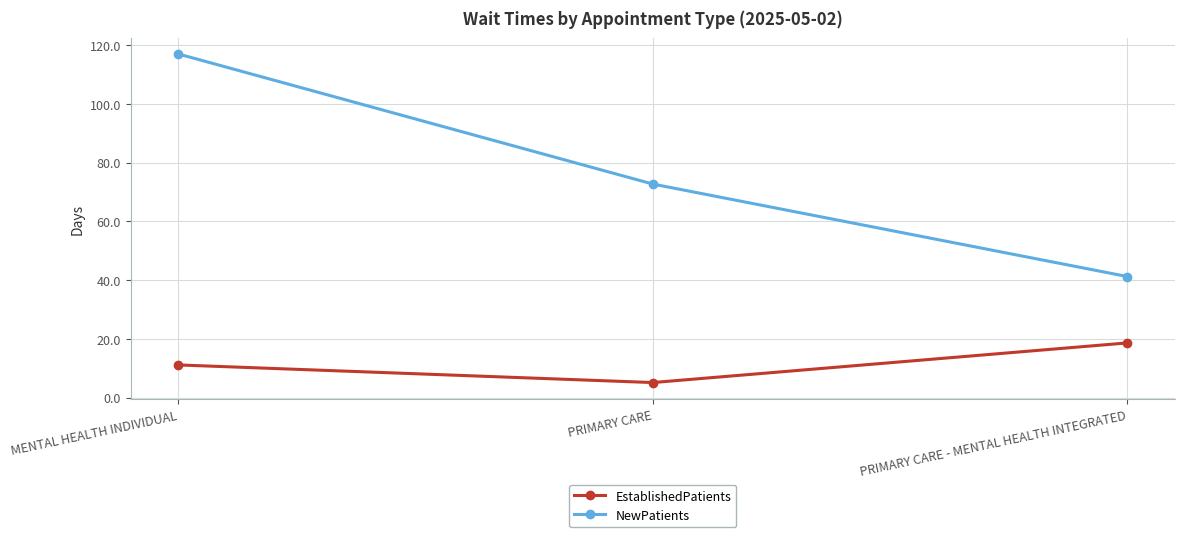

What is the total value across all series at MENTAL HEALTH INDIVIDUAL?

128.1